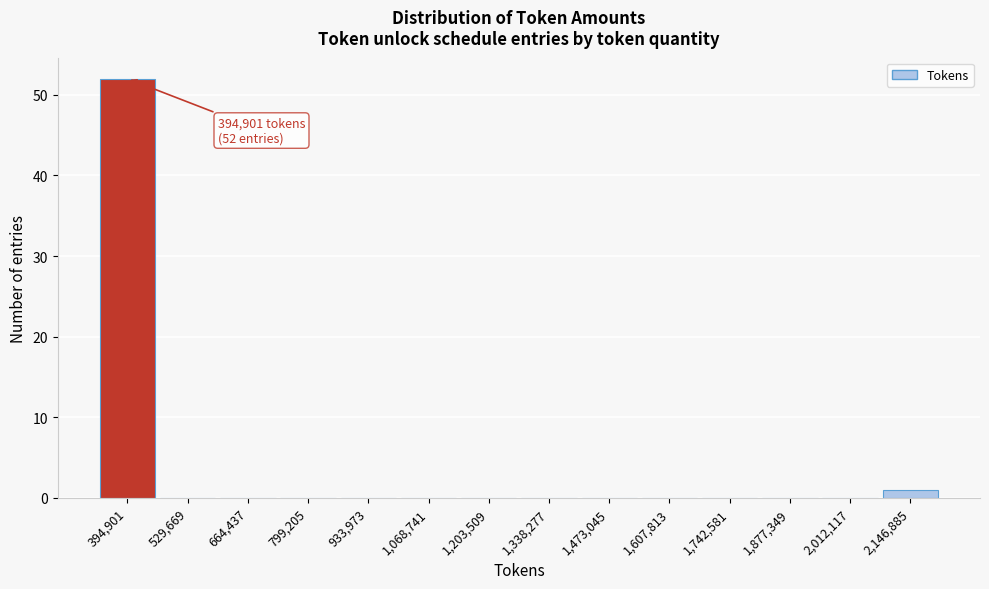

Reading left to right, transcribe all the data shown in this chart.

394,901=52	529,669=0	664,437=0	799,205=0	933,973=0	1,068,741=0	1,203,509=0	1,338,277=0	1,473,045=0	1,607,813=0	1,742,581=0	1,877,349=0	2,012,117=0	2,146,885=1